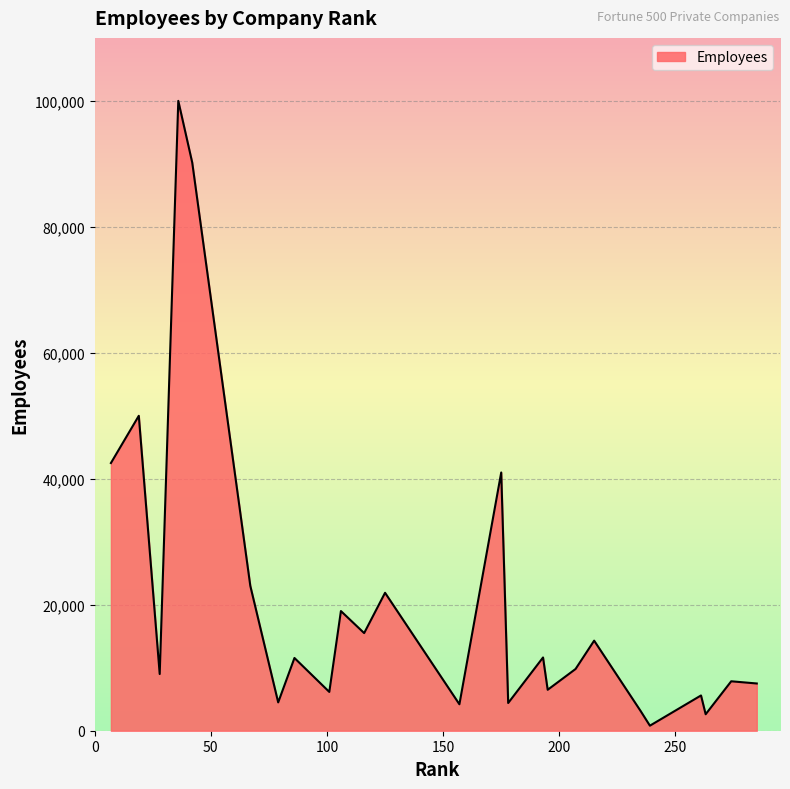

What is the difference between the maximum and minimum values?

99200